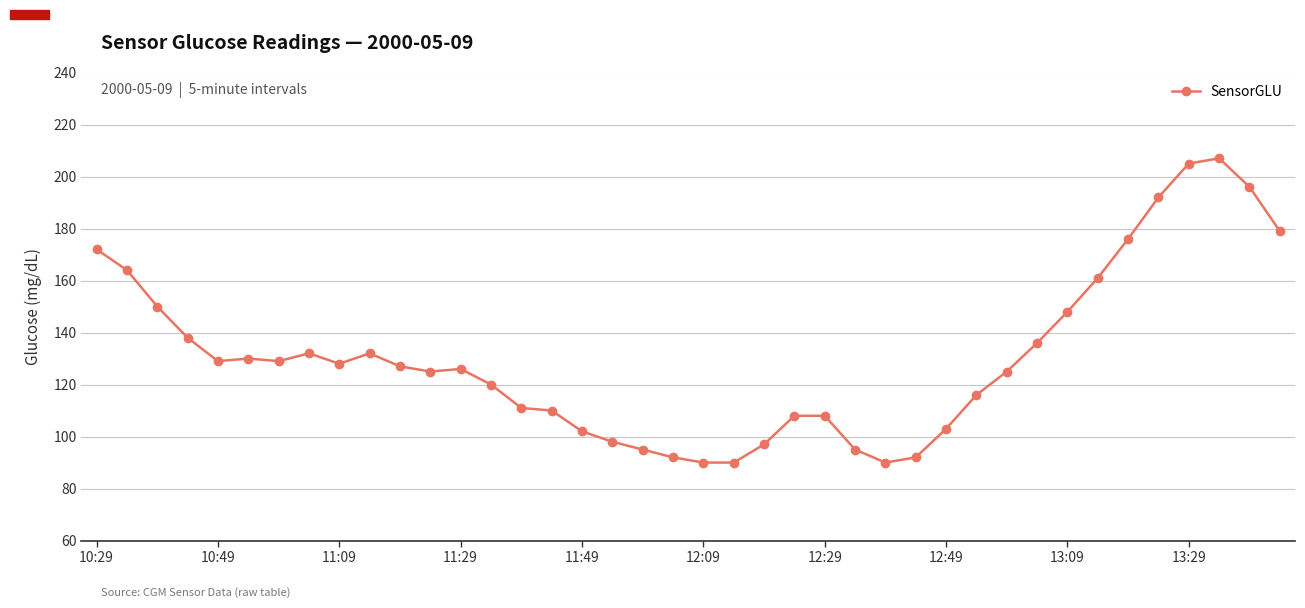

What is the difference between the second highest and second lowest values?

115